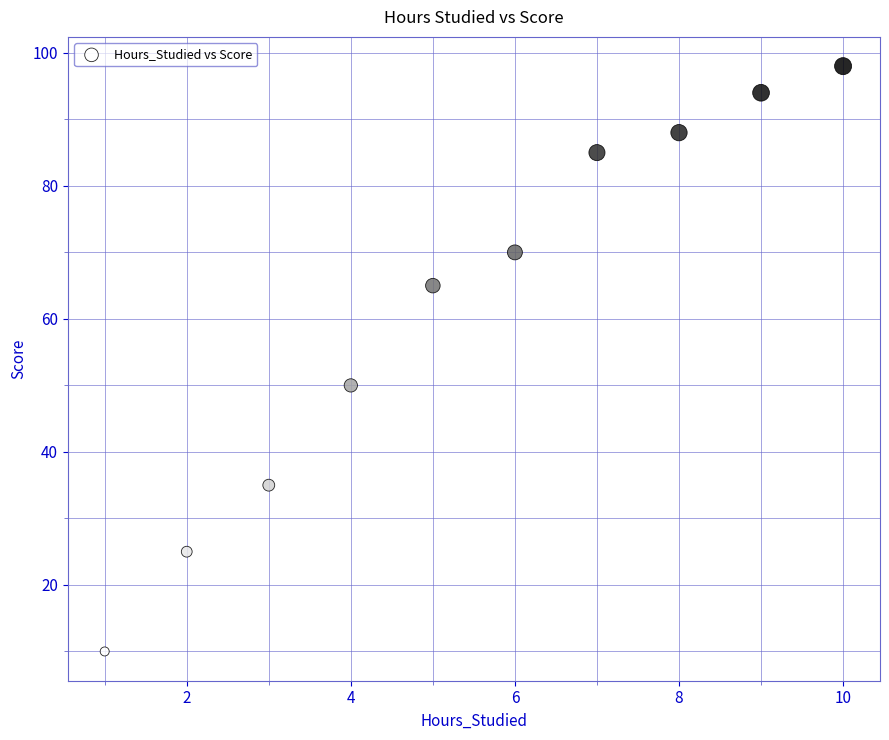

What Y value in the scatter plot is closest to 54?

50